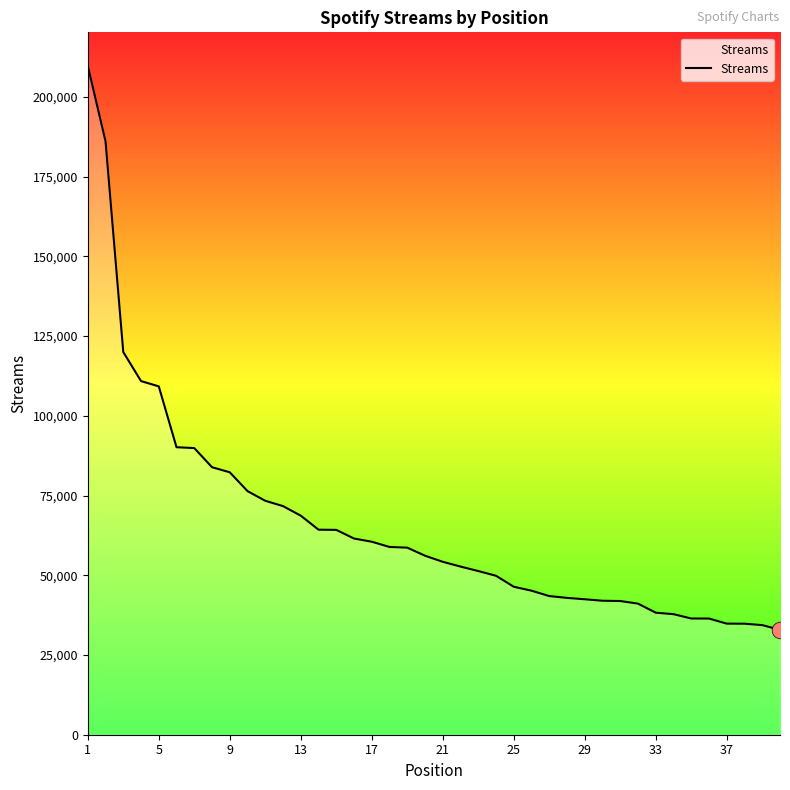

Count the number of data series in this chart.

1